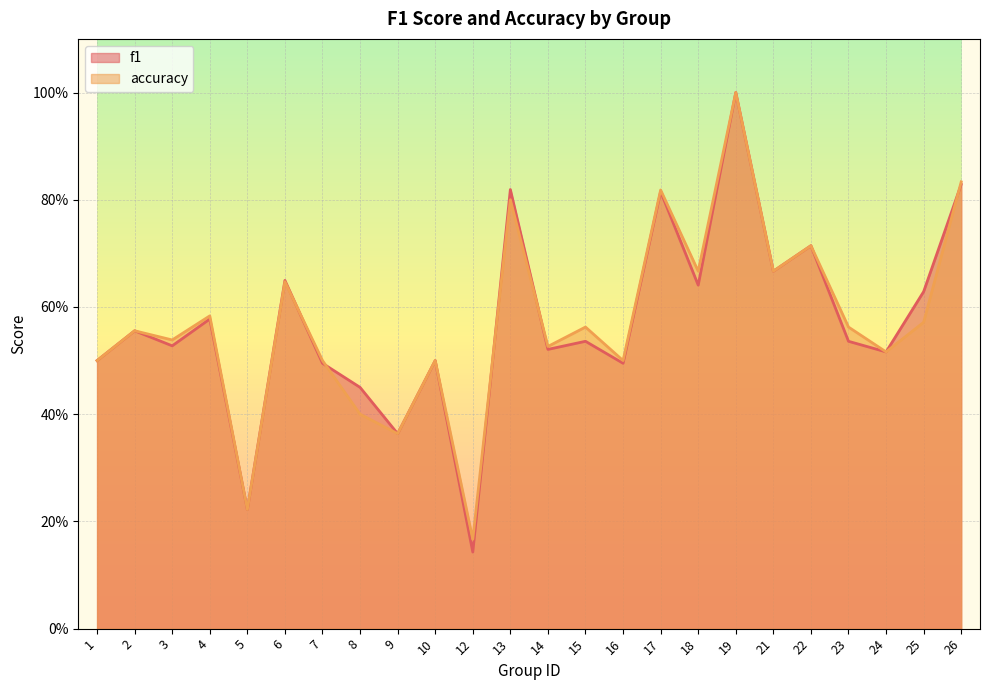

True or false: f1 has a value of 0.9 at 15.

False